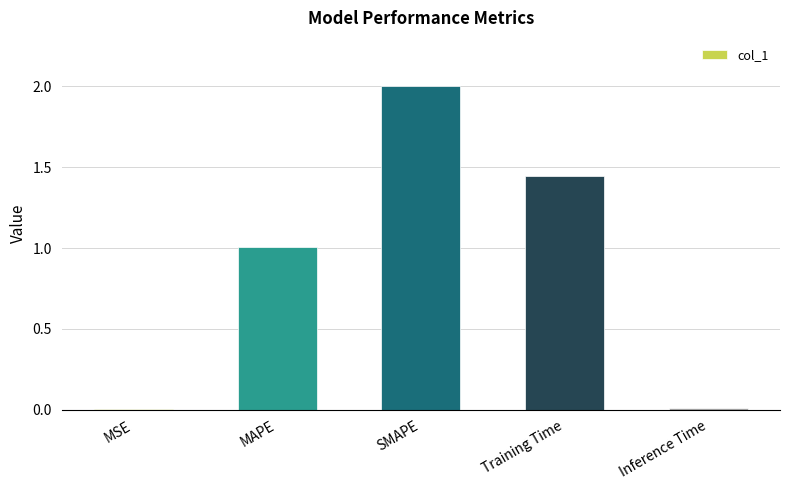

What is the greatest value displayed?

2.0